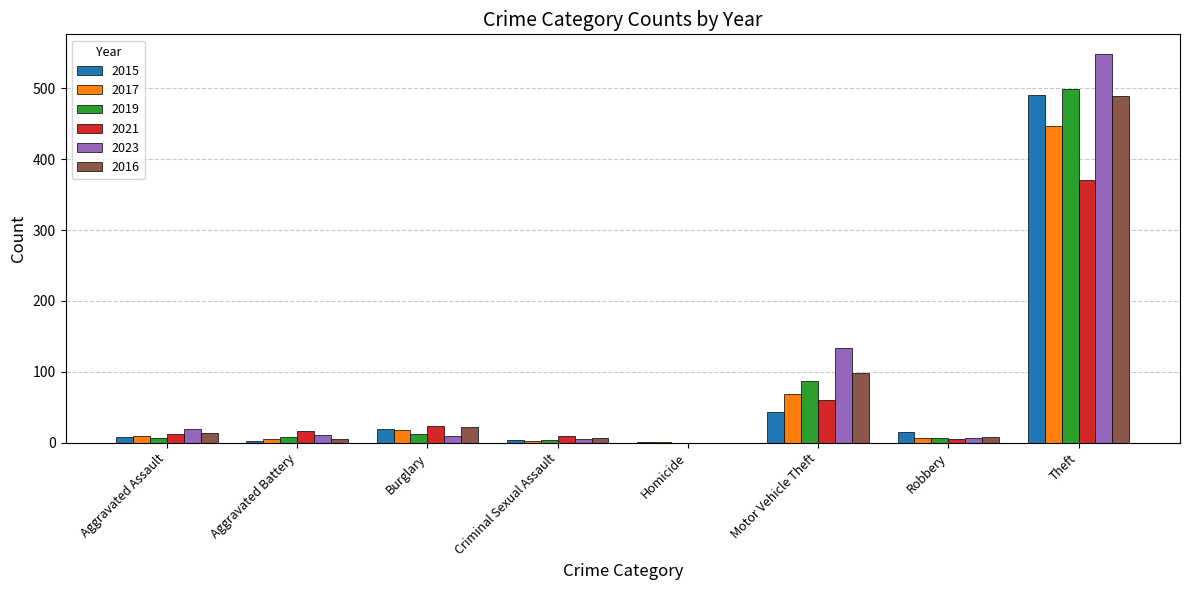

What is the sum of the 2021 values at Motor Vehicle Theft and Theft?

431